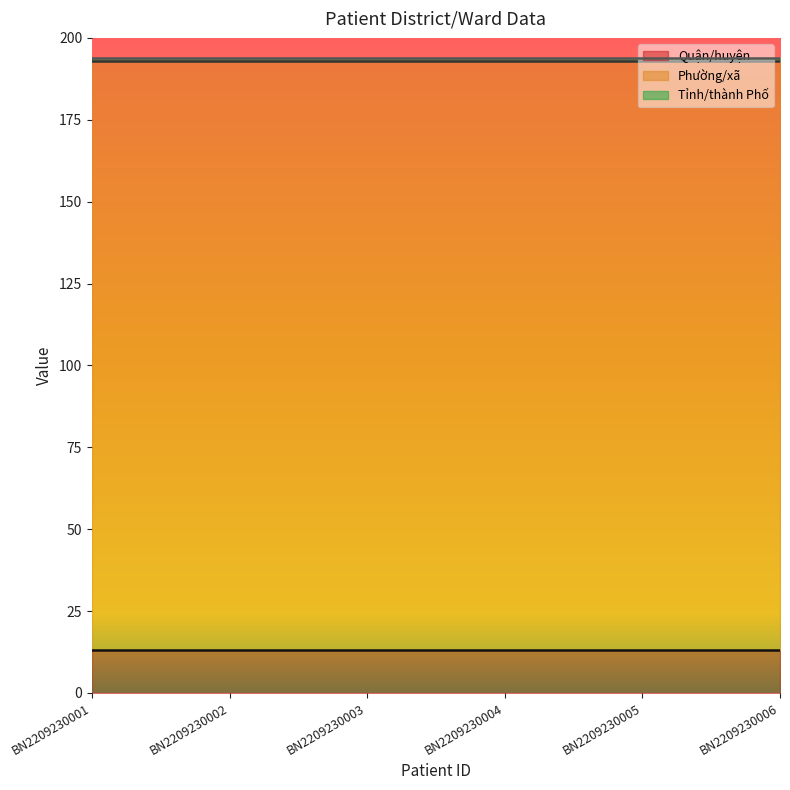

Which series has the largest total across all categories?

Phường/xã